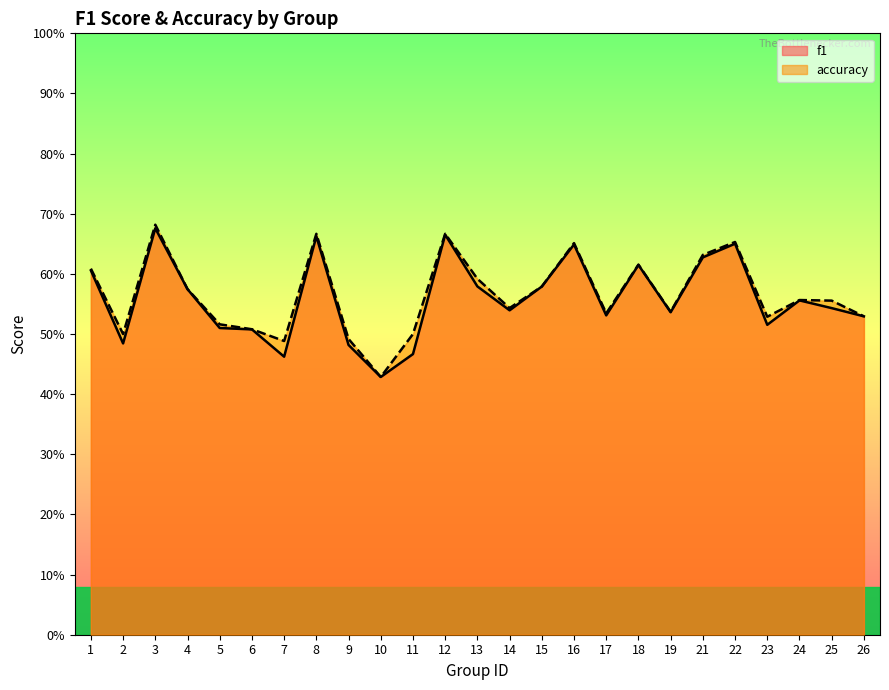

Which category has the lowest value in the f1 series?

10